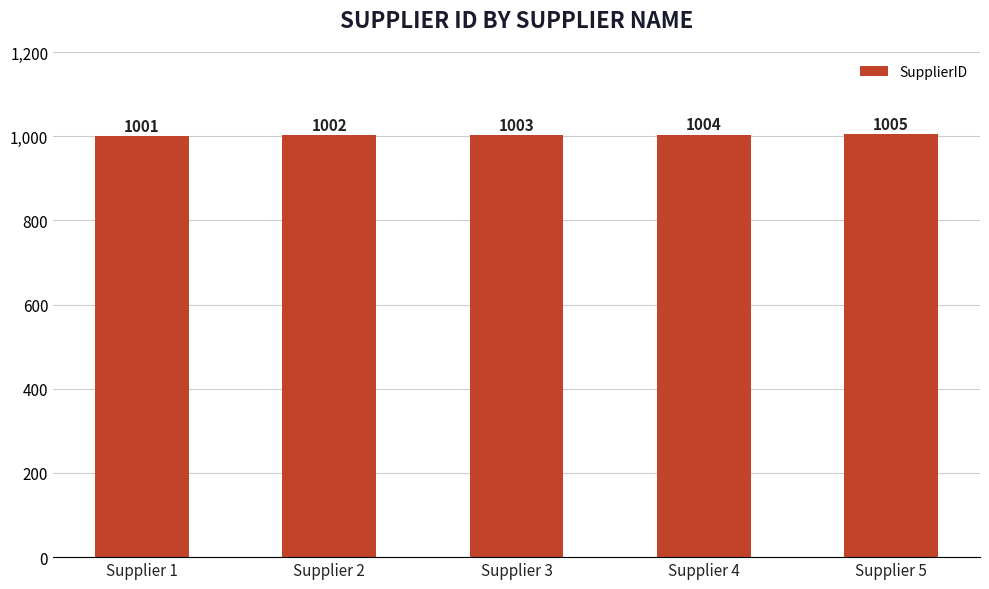

What is the value of the 1st bar from the left?

1001